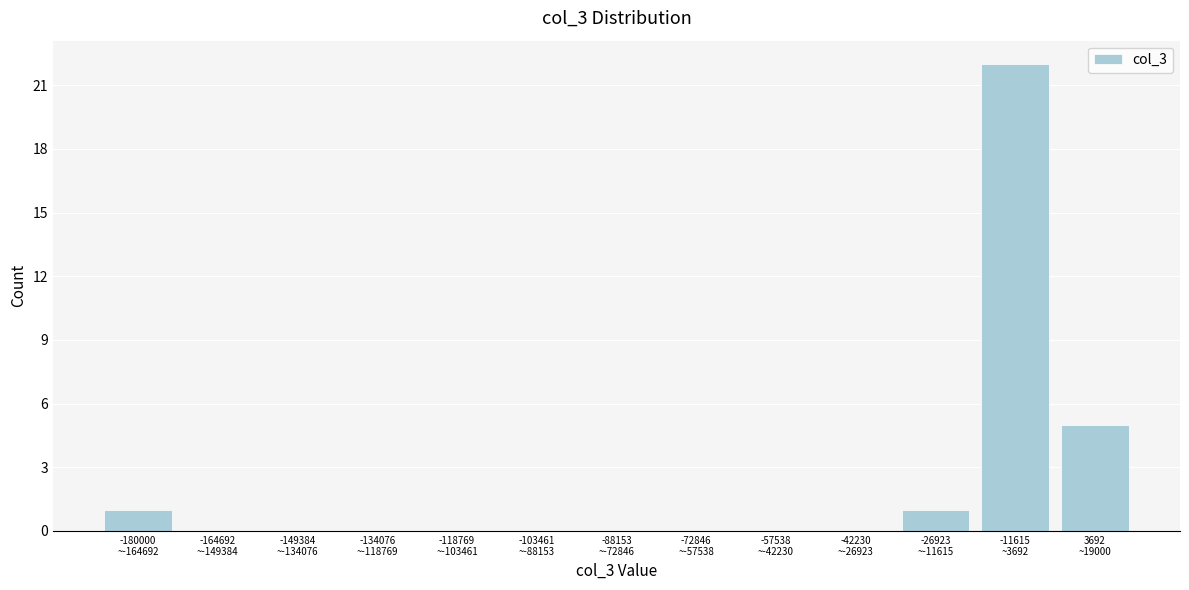

What is the sum of all values?

29